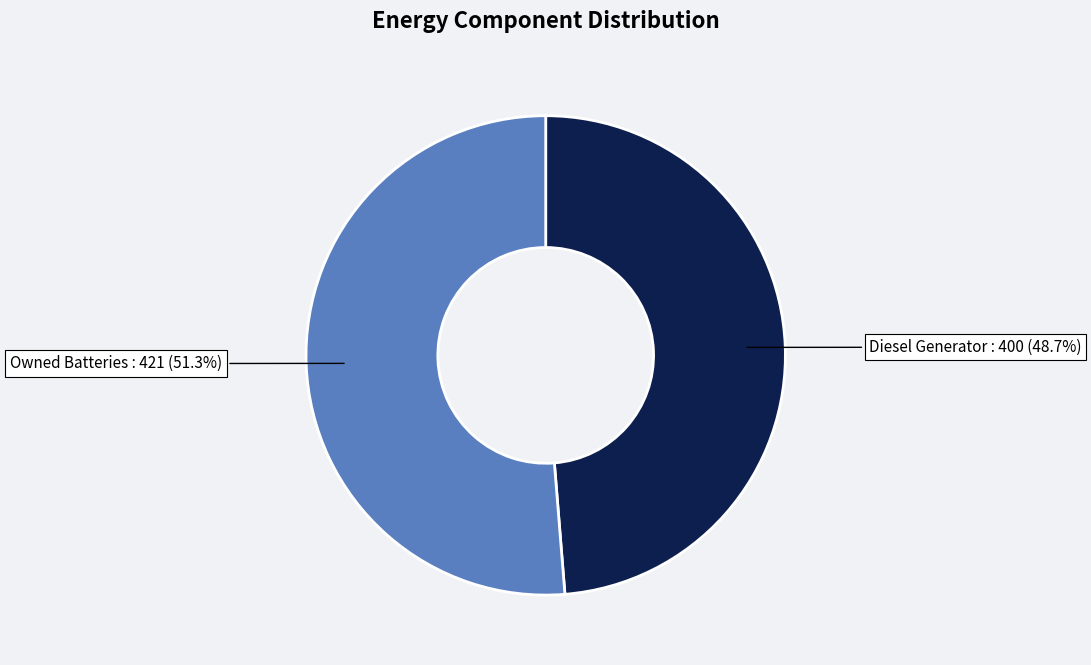

Is there any slice that represents more than half of the pie?

Yes